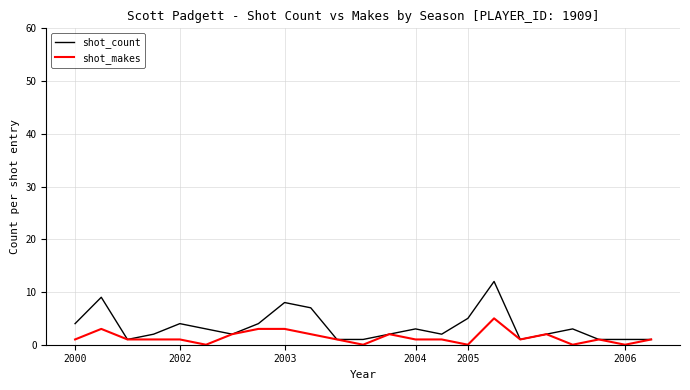

List the series in order of their peak value, lowest first.

shot_makes, shot_count